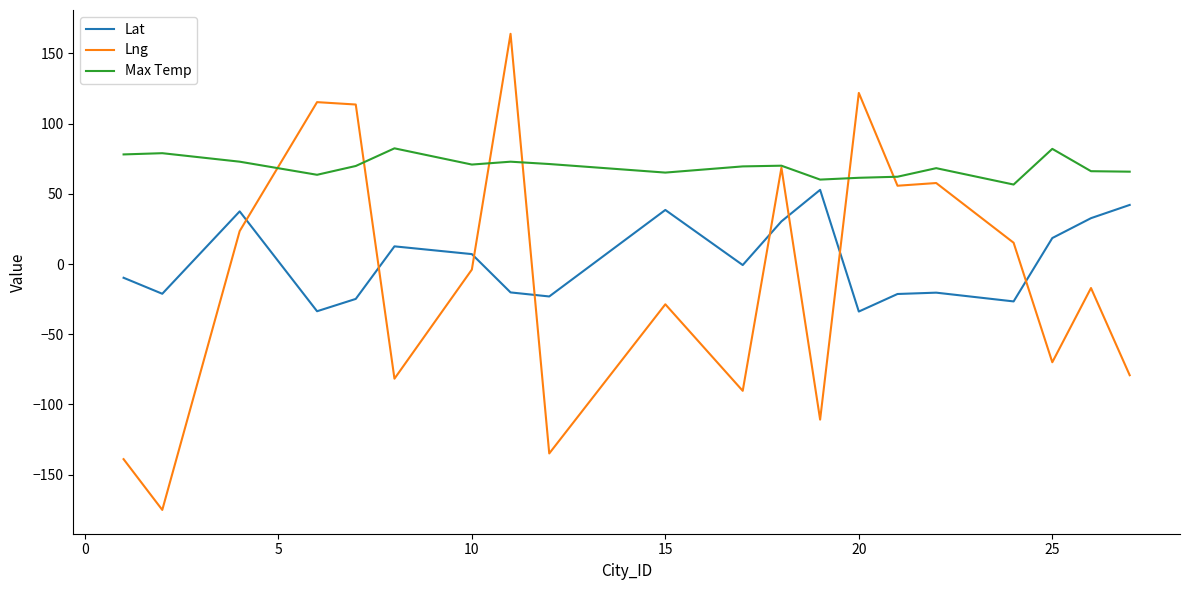

Which series has the largest range (max minus min)?

Lng